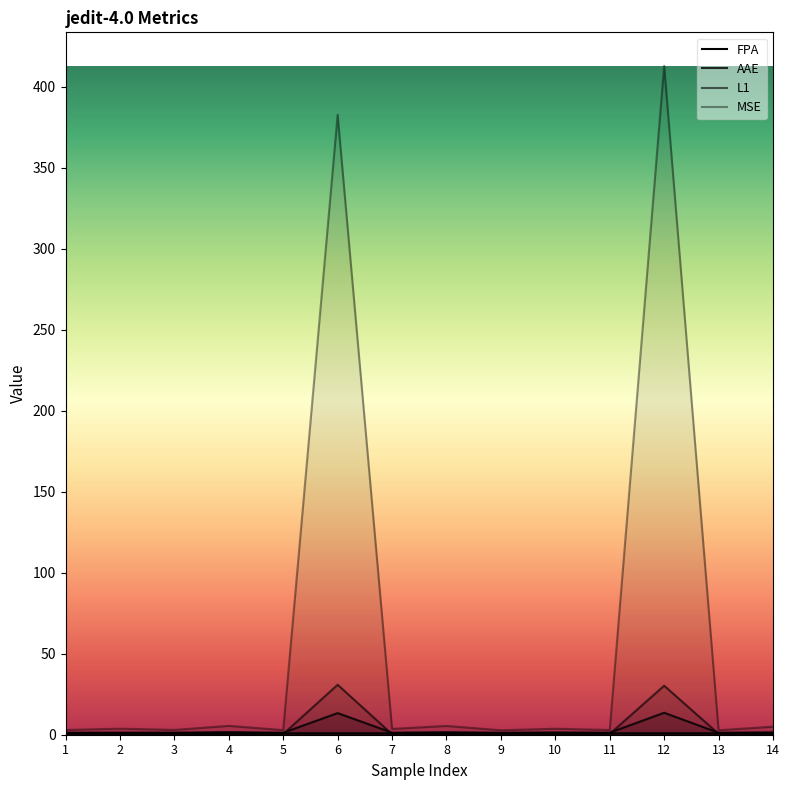

The value of AAE at 5 is 0.6. True or false?

False